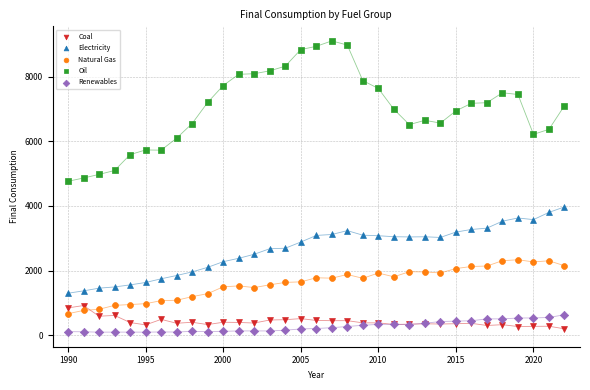

Which series contains the lowest Y value?

Renewables